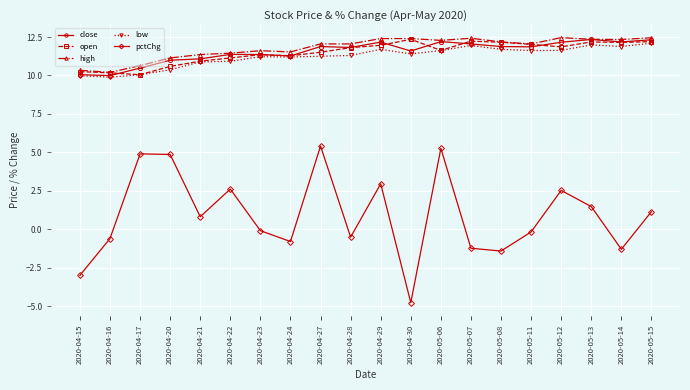

What position from the right is 2020-05-12?

4